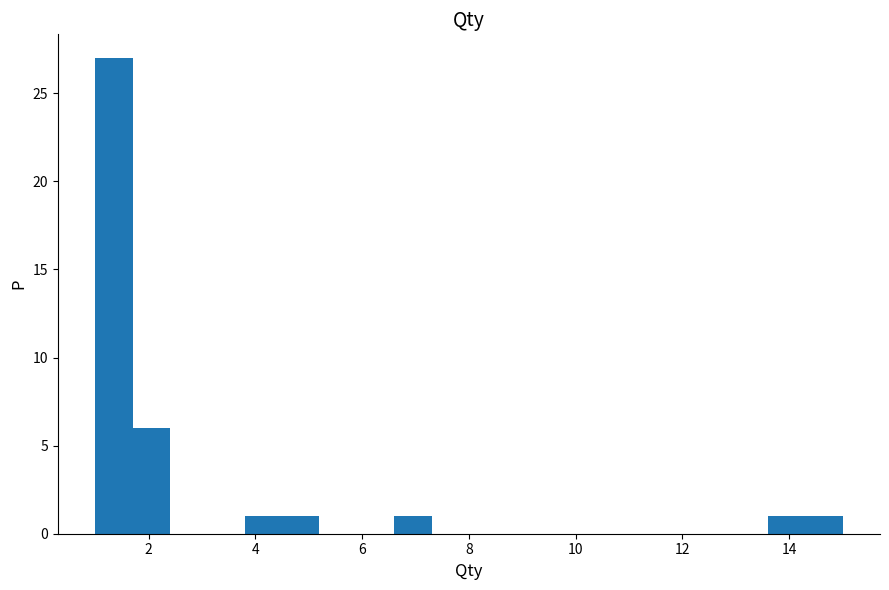

Around what value on the x-axis is the tallest bar? Give the approximate position of its centre, as read against the axis.

1.4